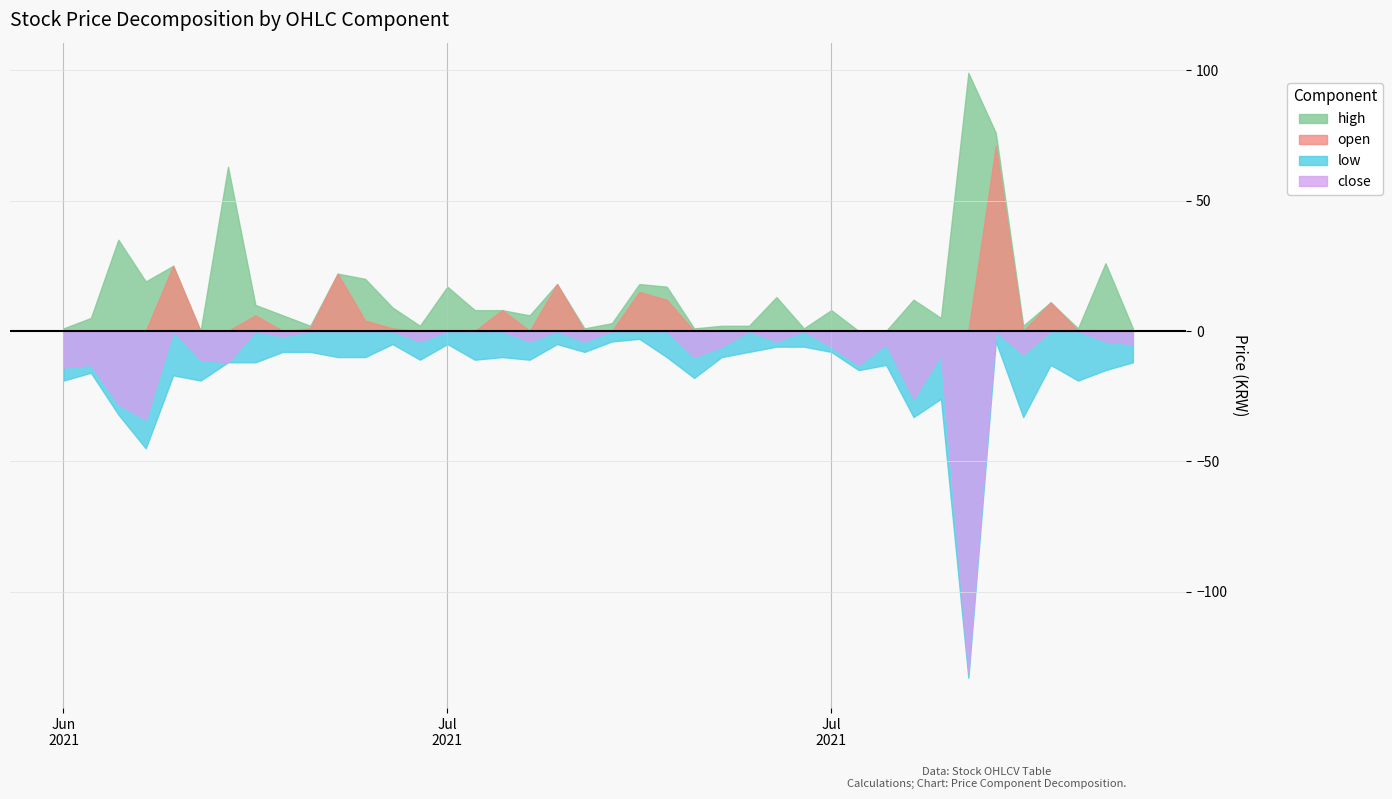

What is the lowest value of the open series?

0